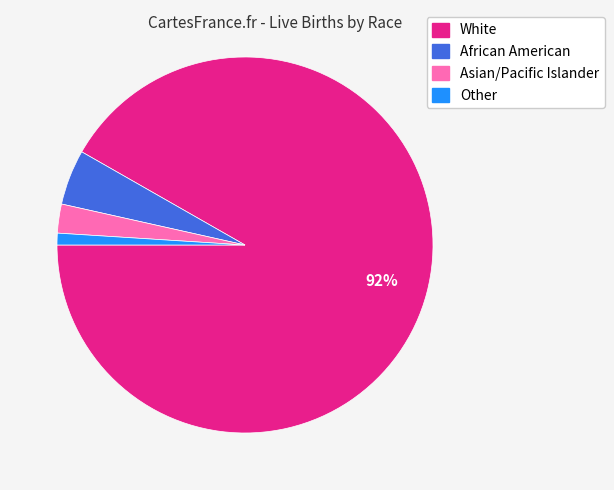

What is the largest slice in the pie chart?

White